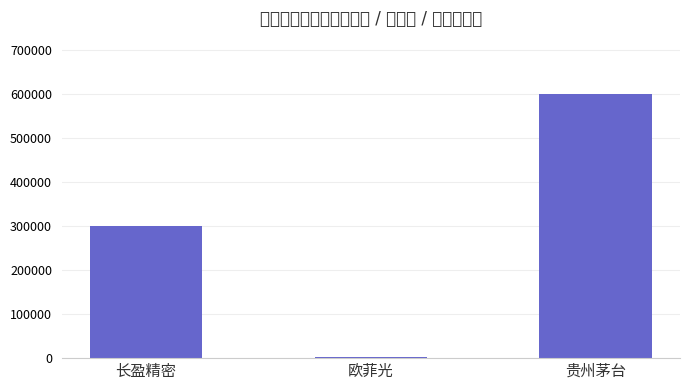

True or false: the data shows 518874 at 长盈精密.

False